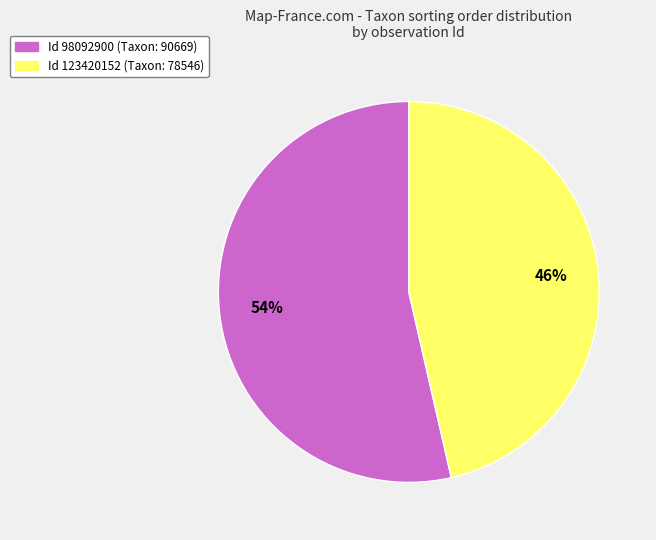

How many segments does this pie chart have?

2